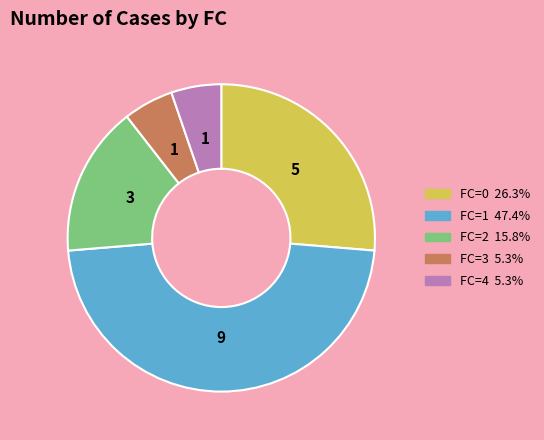

Does any single category account for the majority?

No